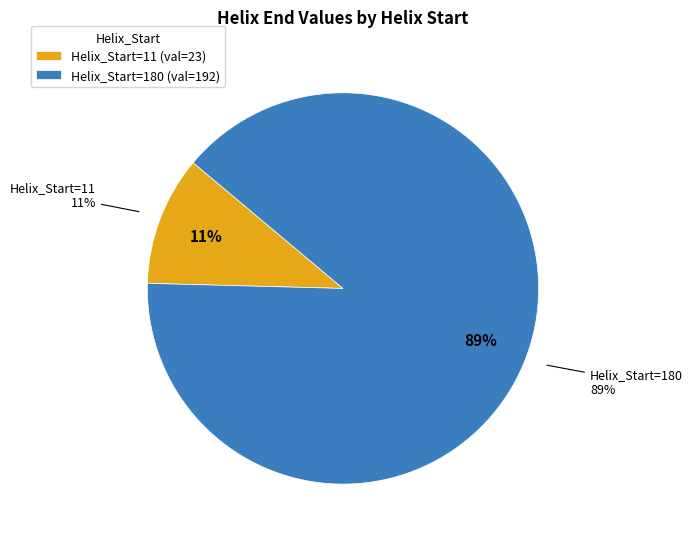

To the nearest percent, what portion does Helix_Start=180 represent?

89%